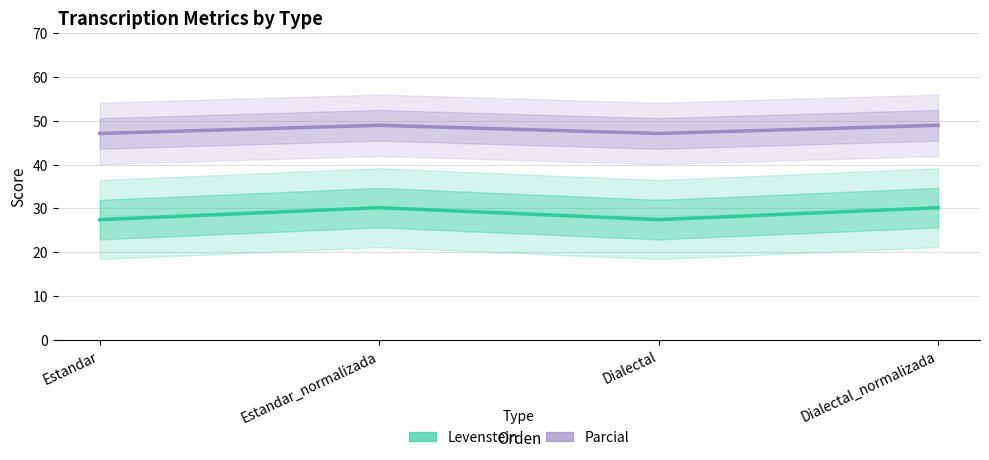

The Levenstein series shows 54.2 at Dialectal_normalizada. True or false?

False